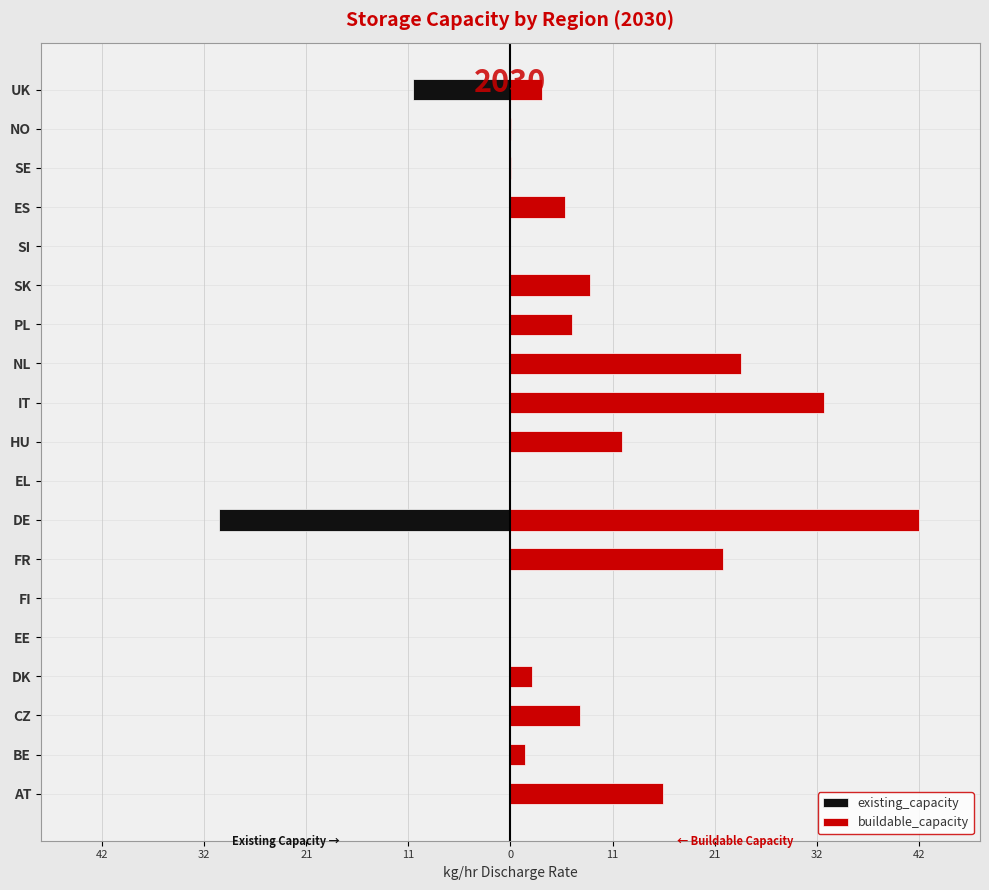

Does the chart contain stacked bars?

No